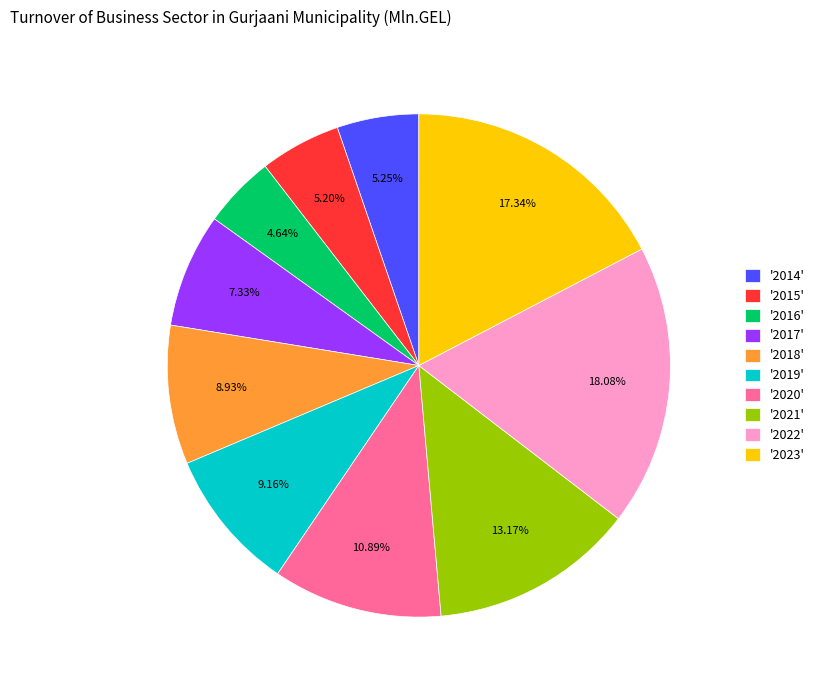

To the nearest percent, what is the difference between the largest and smallest slice percentages?

13%